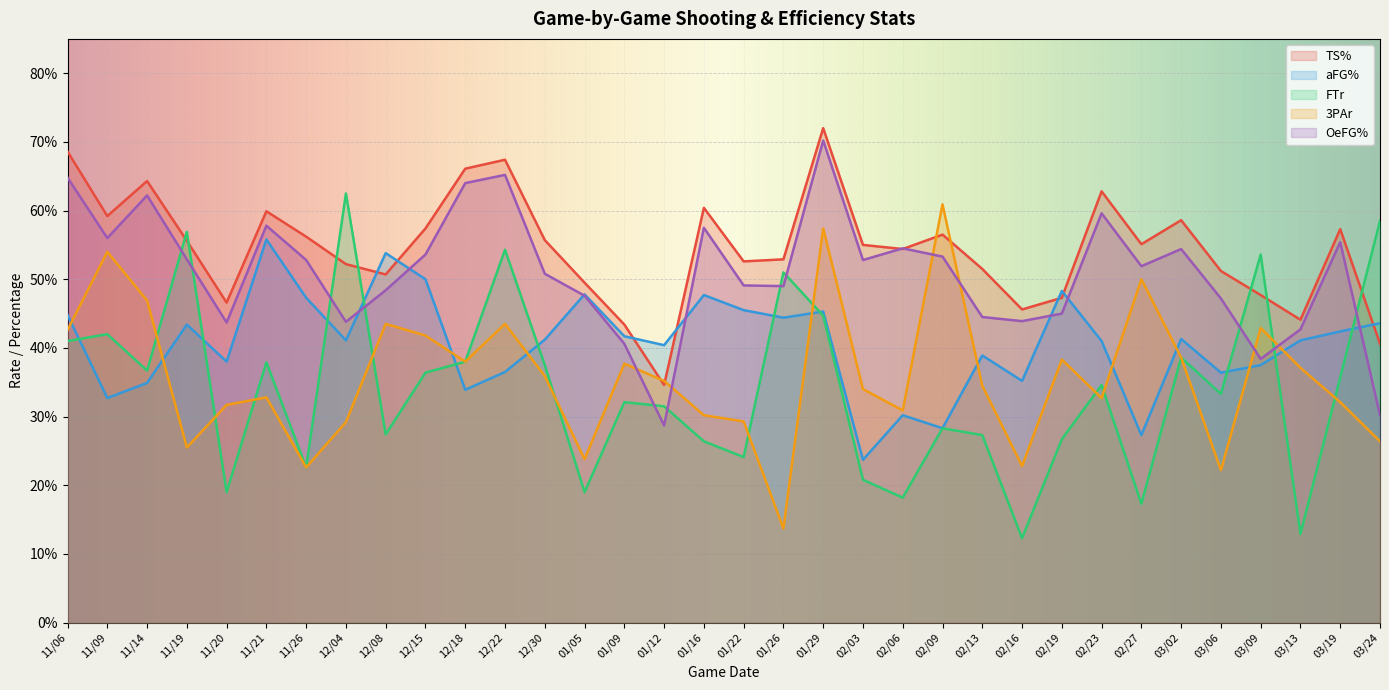

Rank the series by their maximum value, from lowest to highest.

aFG%, 3PAr, FTr, OeFG%, TS%